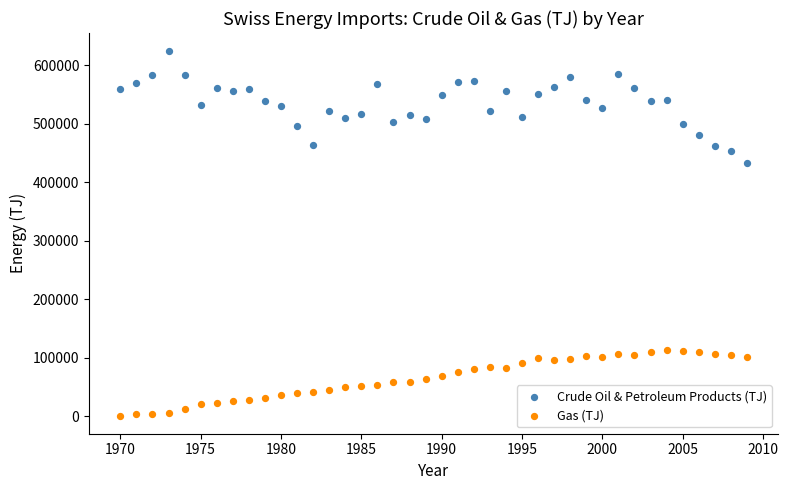

Which series contains the lowest Y value?

Gas (TJ)